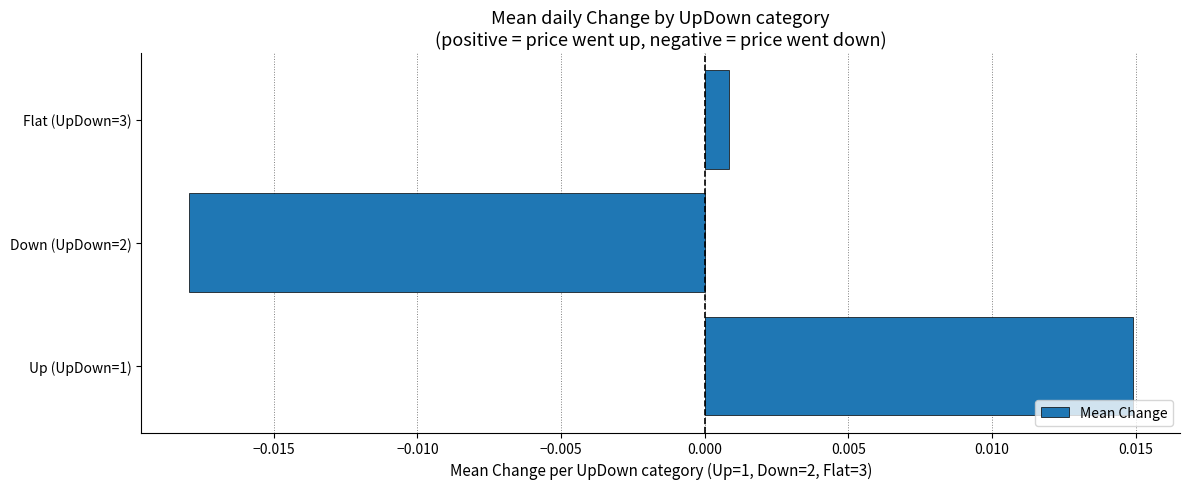

How many values are above zero?

2